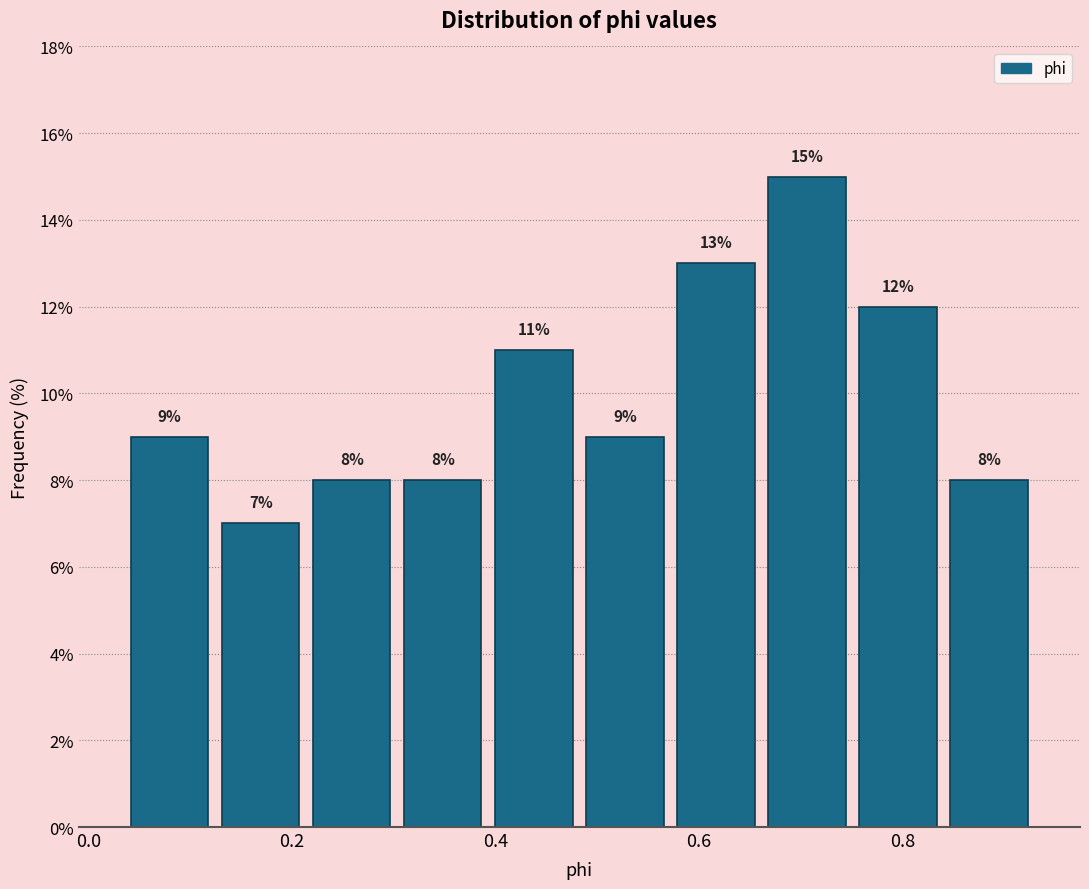

Reading left to right, transcribe this chart: for each bar, give the range it covers on the x-axis and its height. The bar edges are not printed on the chart, so give them approximately, as read against the axis.

0.04 to 0.12: 9
0.12 to 0.22: 7
0.22 to 0.30: 8
0.30 to 0.40: 8
0.40 to 0.48: 11
0.48 to 0.58: 9
0.58 to 0.66: 13
0.66 to 0.76: 15
0.76 to 0.84: 12
0.84 to 0.94: 8